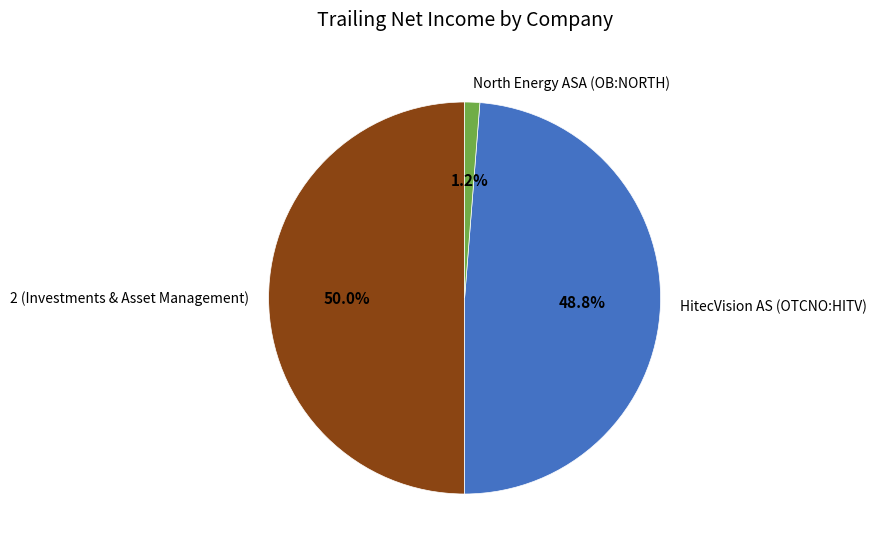

Which has a higher value, North Energy ASA (OB:NORTH) or HitecVision AS (OTCNO:HITV)?

HitecVision AS (OTCNO:HITV)